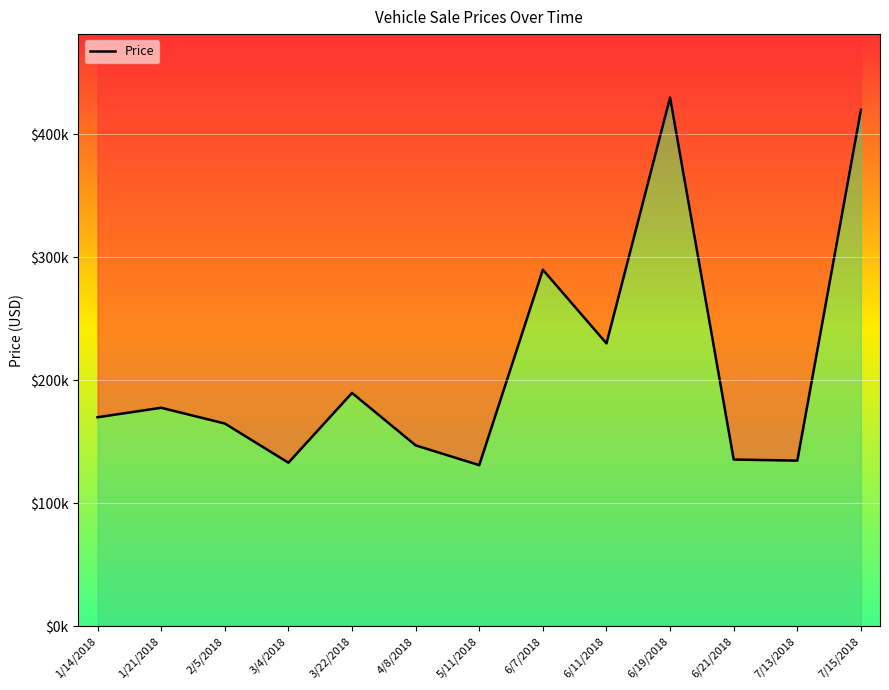

Reading left to right, what are all the values shown in this chart?

169900	177608	164810	132925	189693	147018	130936	289900	229998	429987	135500	134599	419955